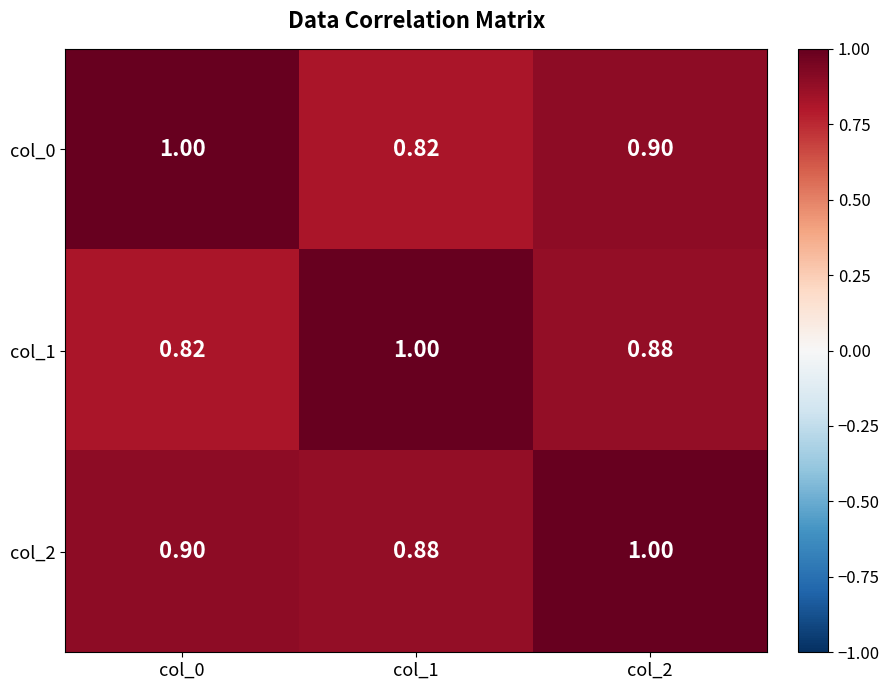

Is the value of col_2 at col_2 greater than the value of col_1 at col_2?

Yes